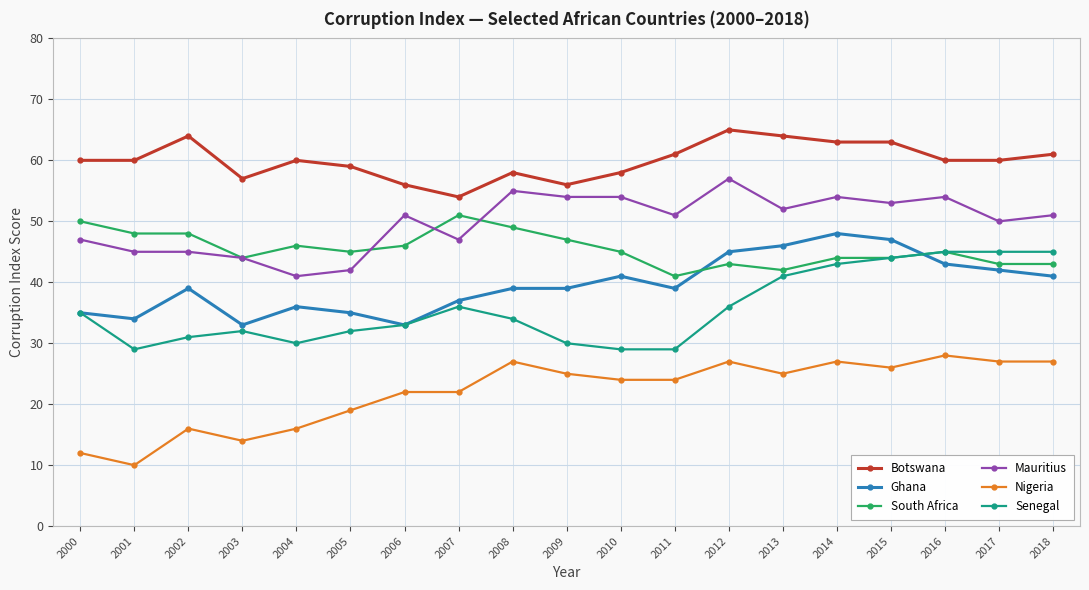

At which label does Senegal first exceed 34?

2000